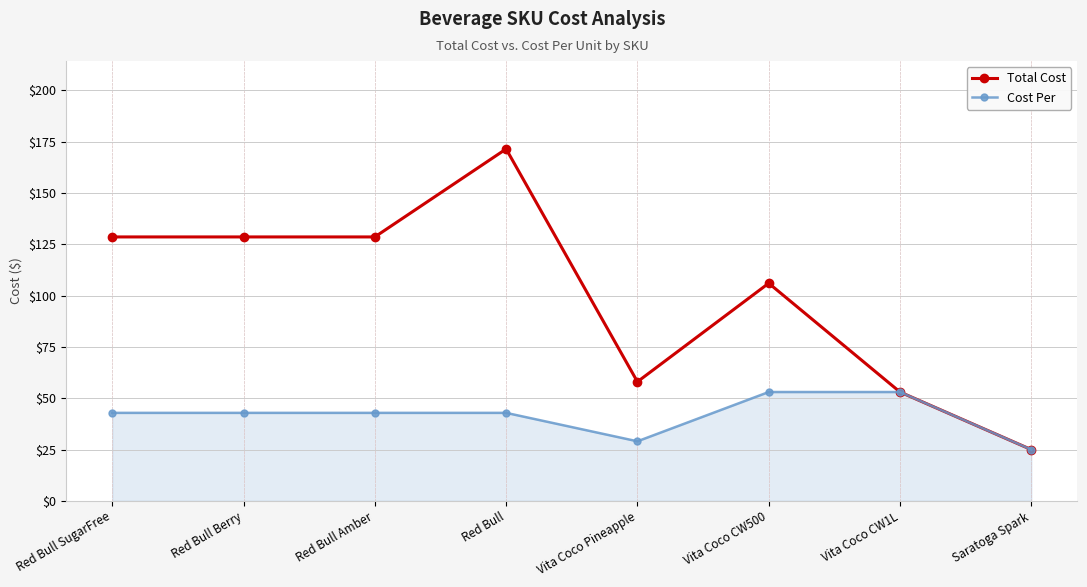

In Total Cost, how many points are higher than both neighbors (excluding endpoints)?

2